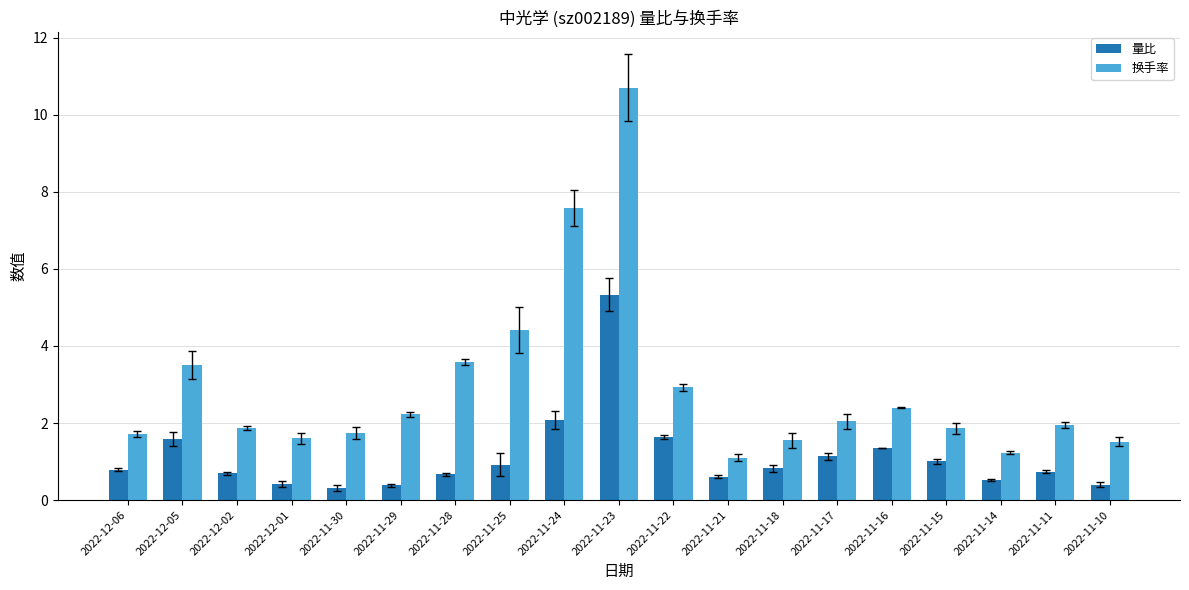

Is it true that 量比 equals 2.9 at 2022-11-24?

False